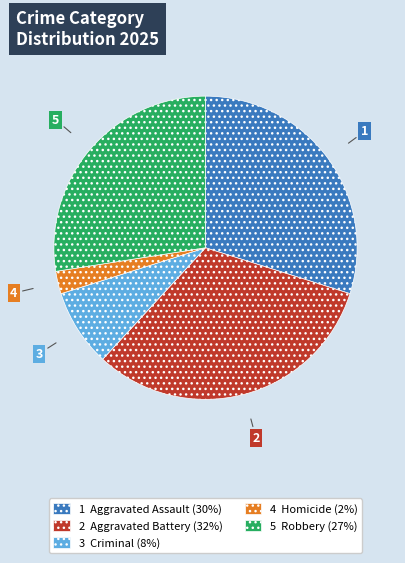

Count the number of slices in the pie.

5